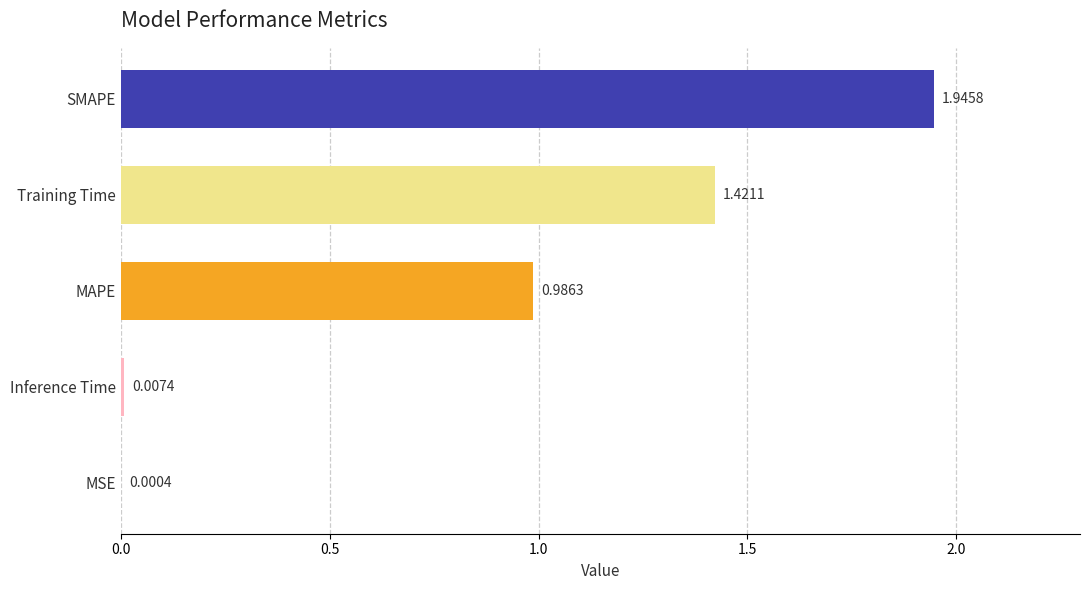

What is the sum of all values?

4.4